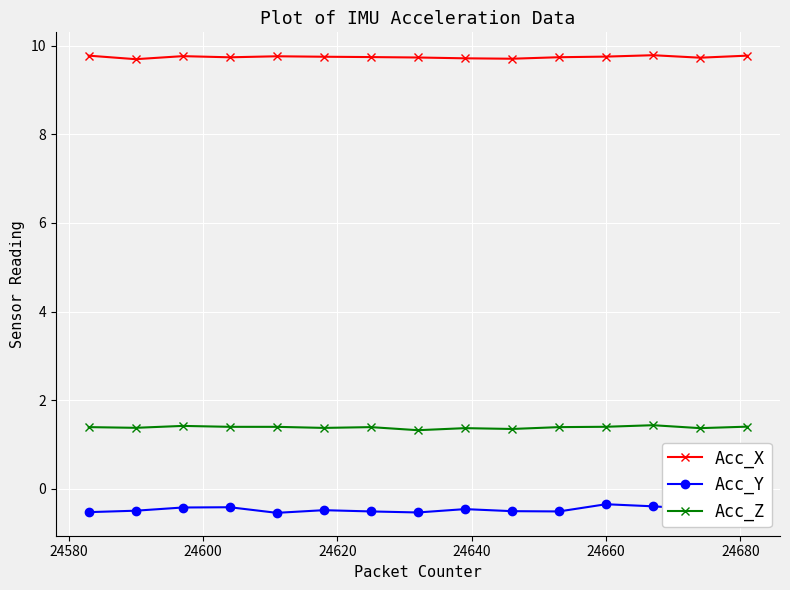

What is the minimum value for Acc_Z?

1.3